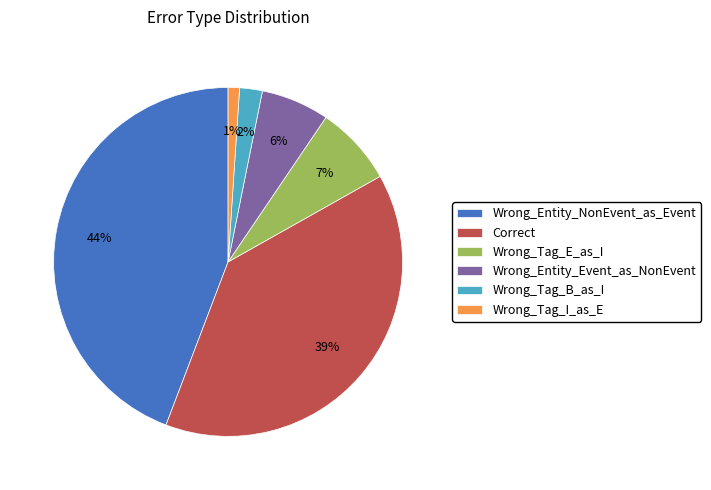

Count the number of slices in the pie.

6